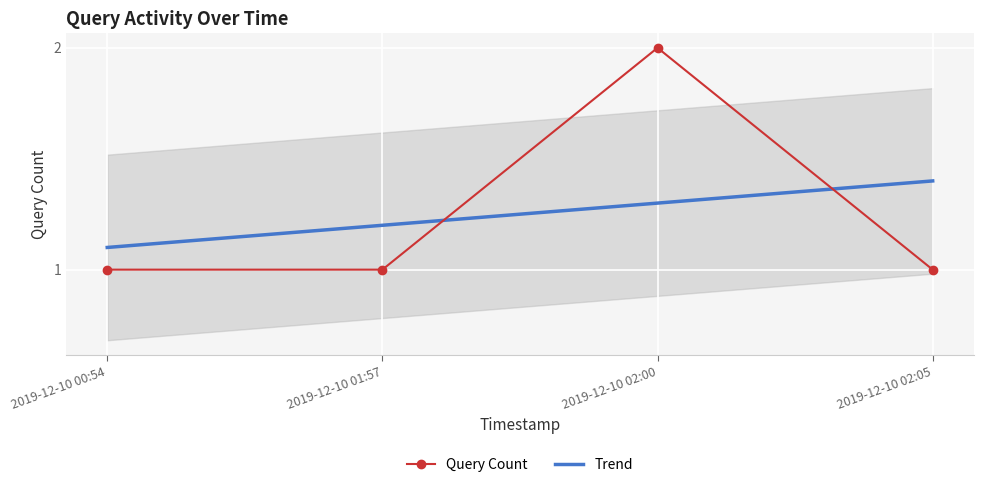

The chart shows a value of 2 at 2019-12-10 02:00. True or false?

True